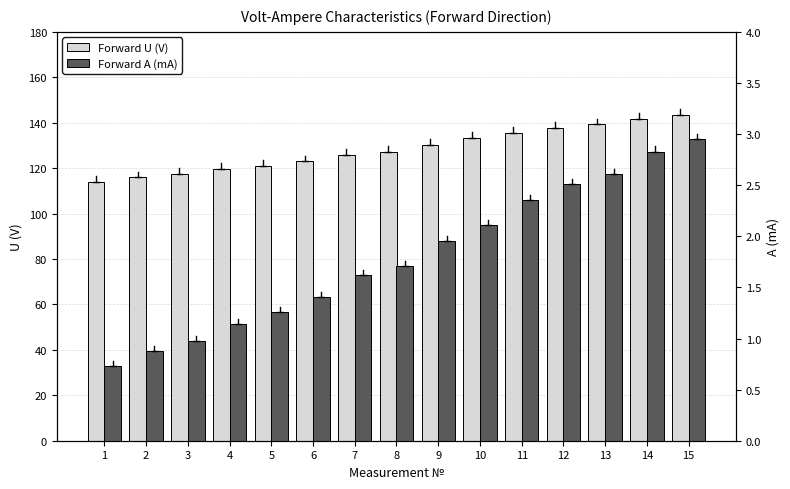

What is the difference between the highest and lowest values at 2?

115.1